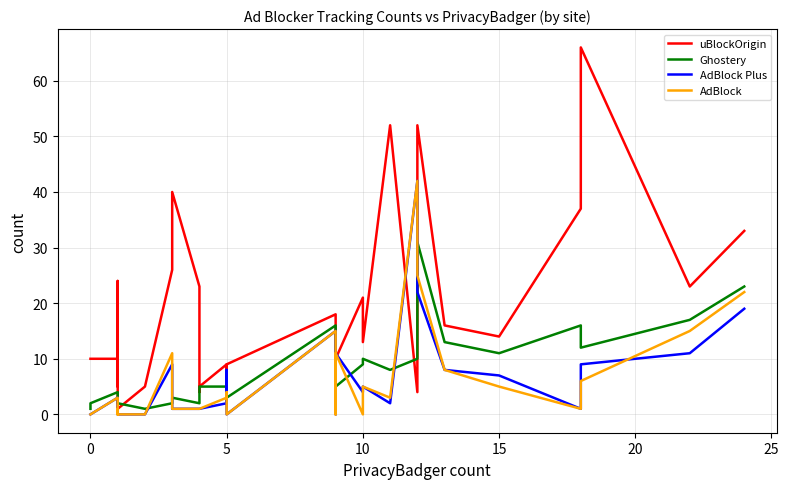

Which series has the largest total across all categories?

uBlockOrigin